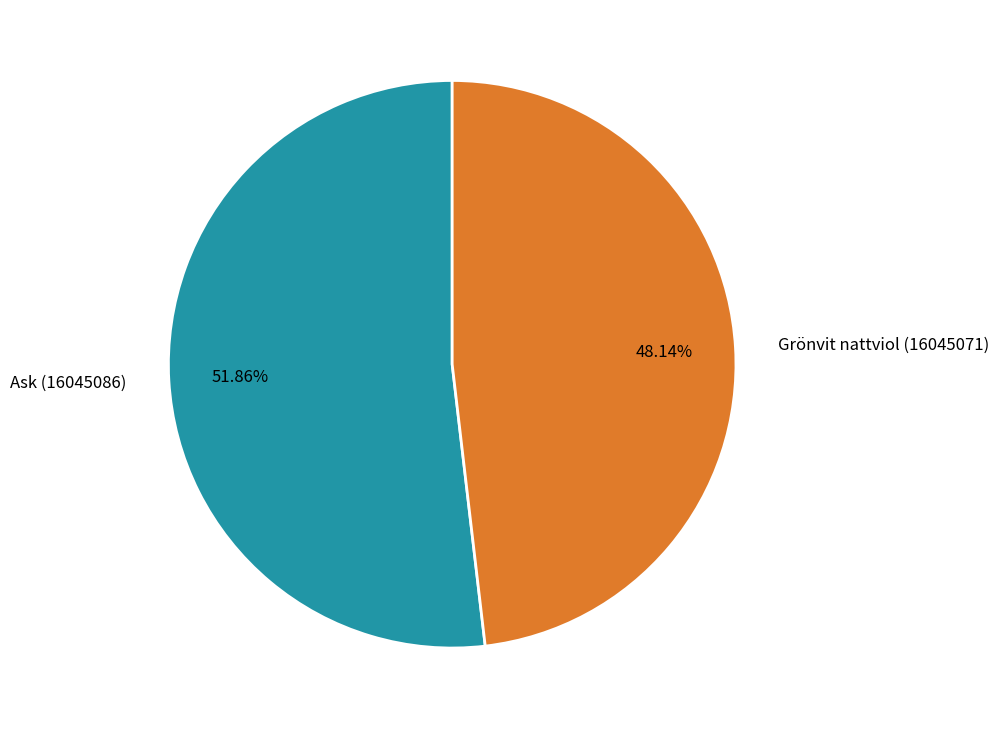

Is there a majority slice in this chart?

Yes